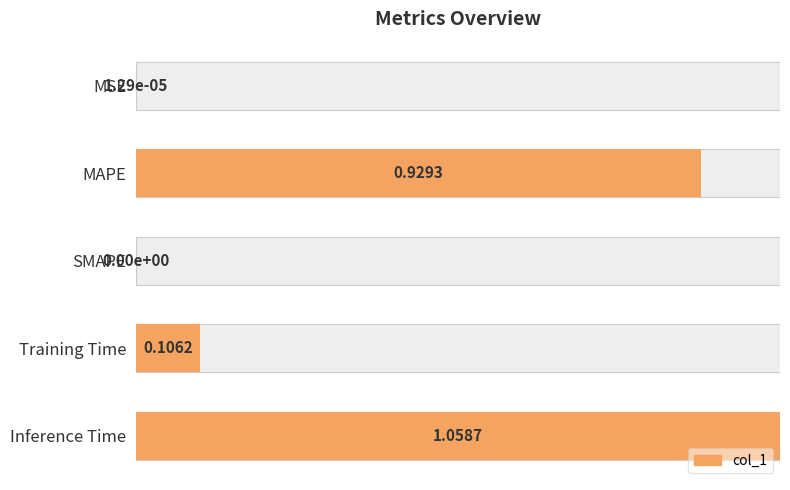

List the labels in order of value, largest first.

Inference Time, MAPE, Training Time, MSE, SMAPE